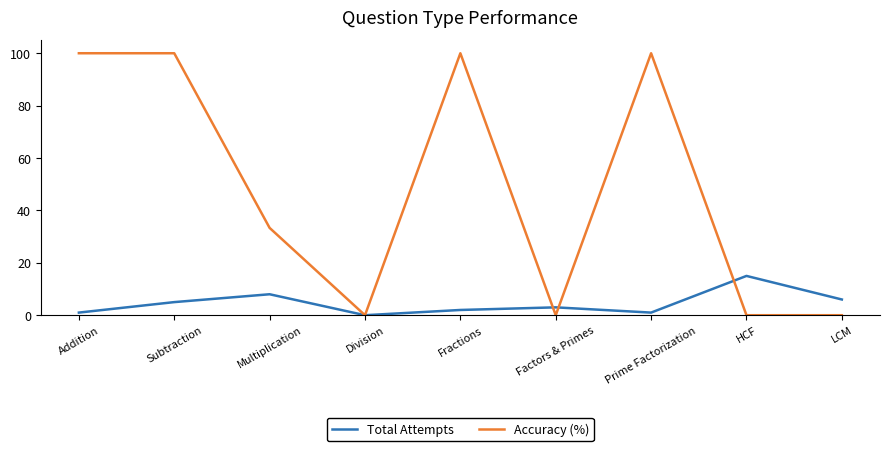

Rank the series by their maximum value, from lowest to highest.

Total Attempts, Accuracy (%)